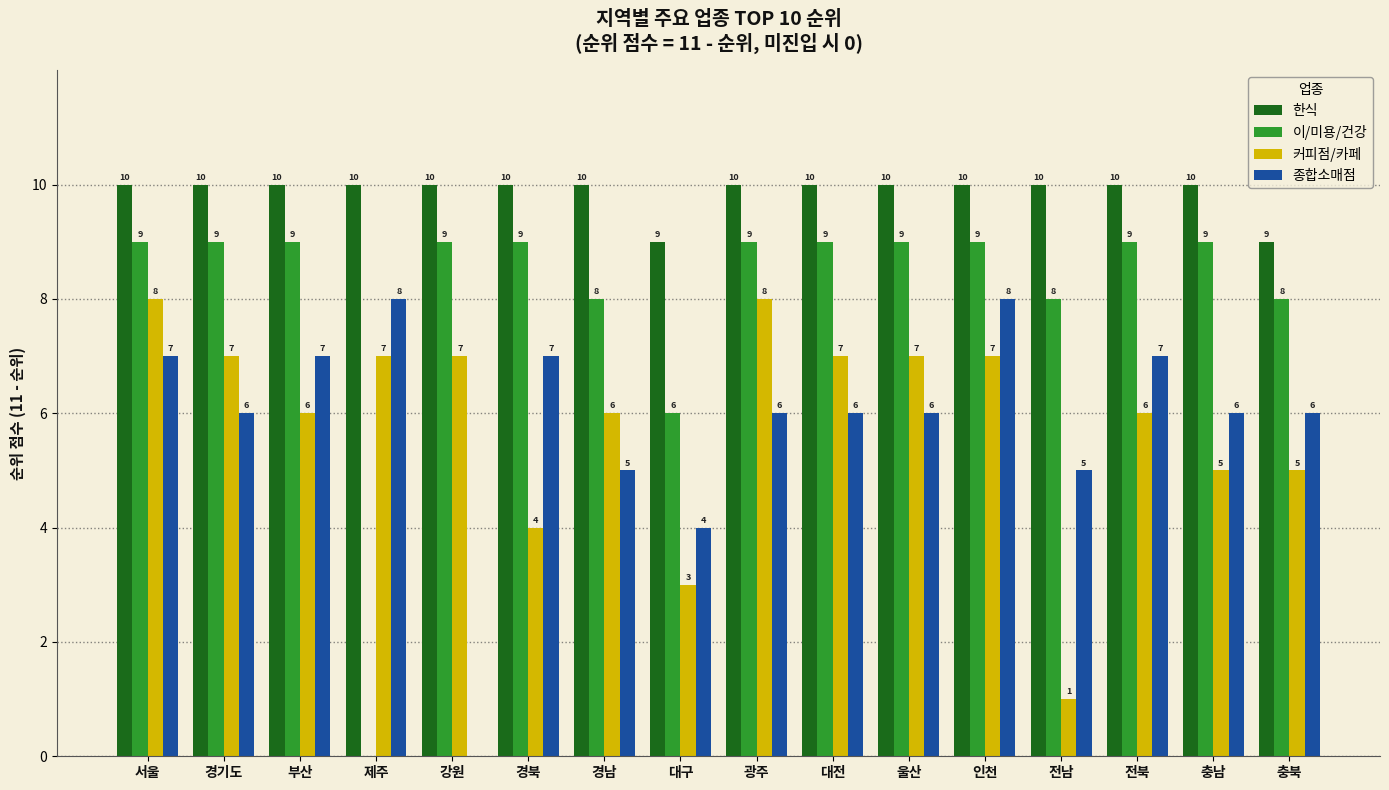

Is it true that 종합소매점 equals 10 at 충북?

False